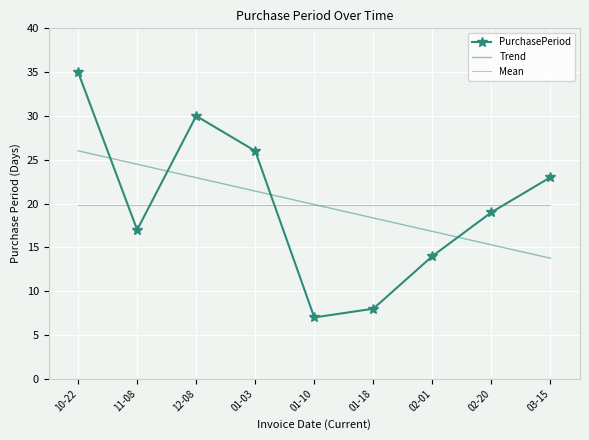

Reading left to right, transcribe all the data shown in this chart.

PurchasePeriod: 10-22=35.0	11-08=17.0	12-08=30.0	01-03=26.0	01-10=7.0	01-18=8.0	02-01=14.0	02-20=19.0	03-15=23.0
Trend: 10-22=26.0	11-08=24.5	12-08=23.0	01-03=21.4	01-10=19.9	01-18=18.4	02-01=16.8	02-20=15.3	03-15=13.8
Mean: 10-22=19.9	11-08=19.9	12-08=19.9	01-03=19.9	01-10=19.9	01-18=19.9	02-01=19.9	02-20=19.9	03-15=19.9